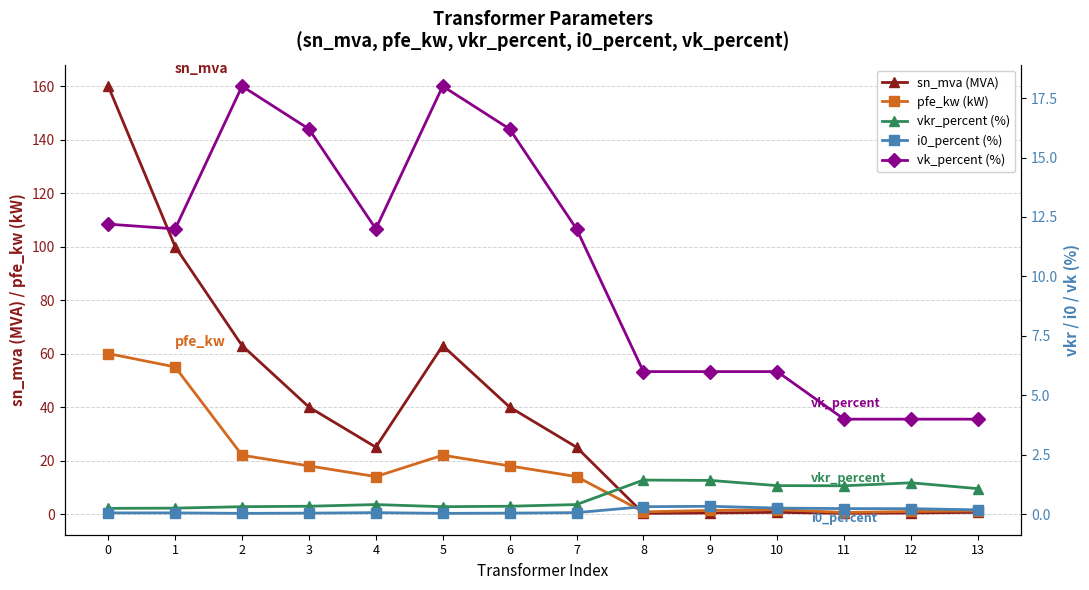

What is the value of the vkr_percent (%) point at the 13th from the left?

1.3